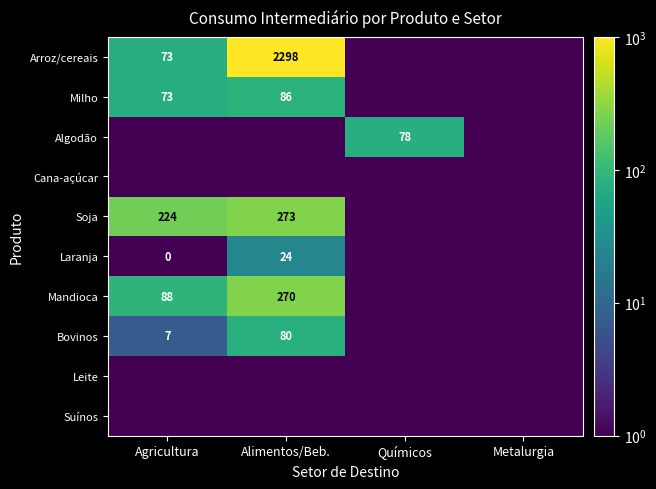

The Soja series shows 224.0 at Agricultura. True or false?

True